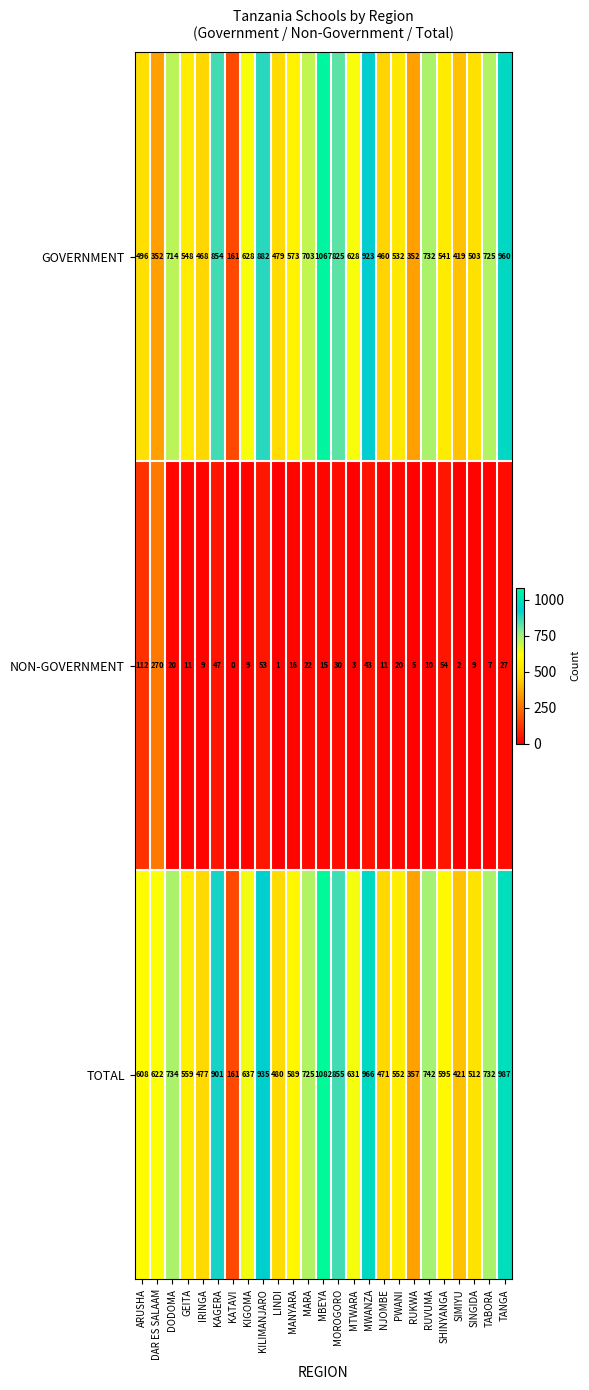

What is the maximum value shown in the chart?

1082